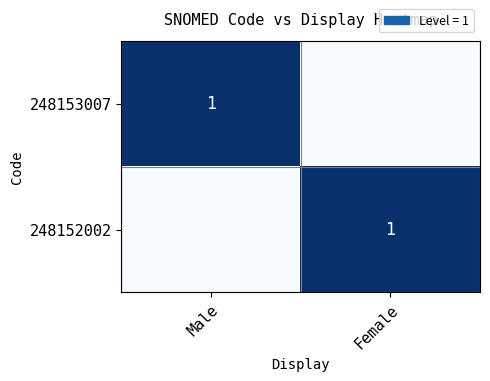

True or false: 248153007 has a value of 1 at Male.

True